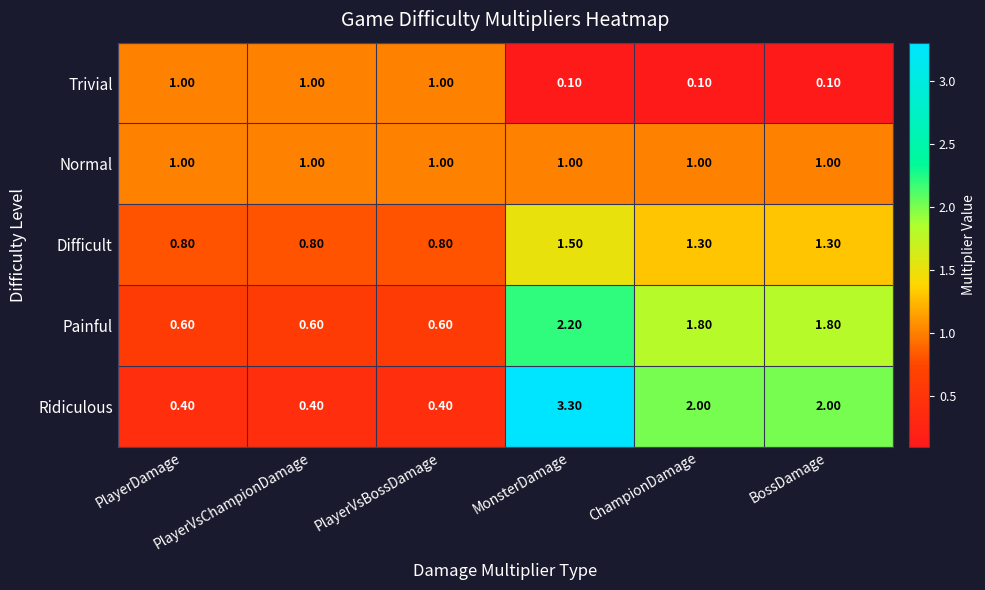

Which series has the widest spread of values?

Ridiculous